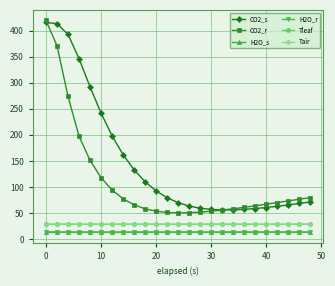

True or false: H2O_r and Tair cross at least once.

False